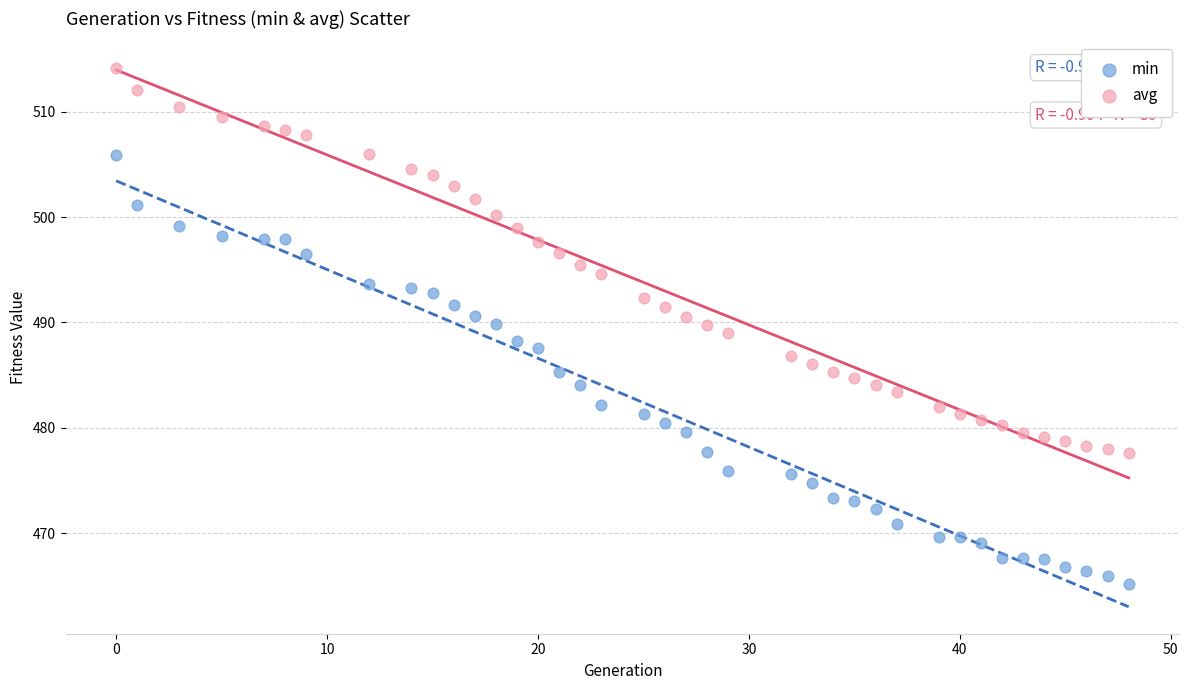

Which series has the largest Y range (max minus min)?

min